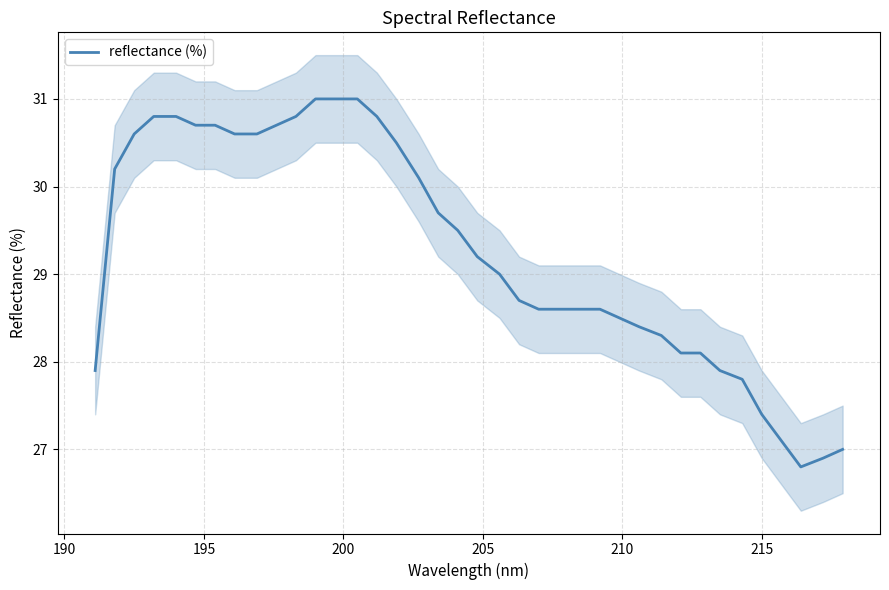

What is the highest value of the reflectance (%) series?

31.0